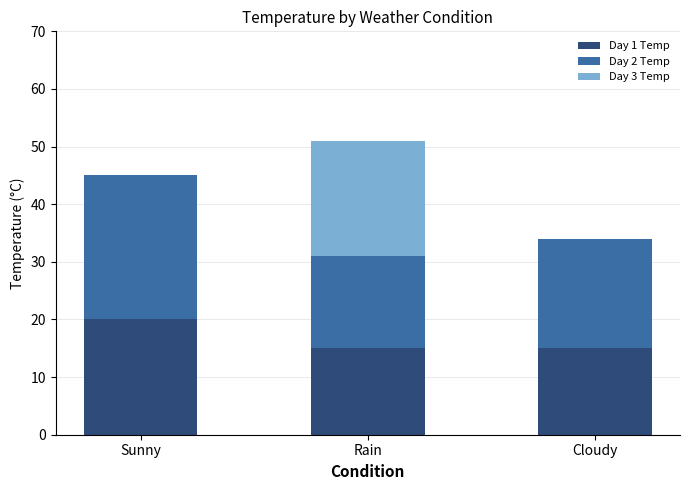

What is the sum of the Day 1 Temp values at Sunny and Rain?

35